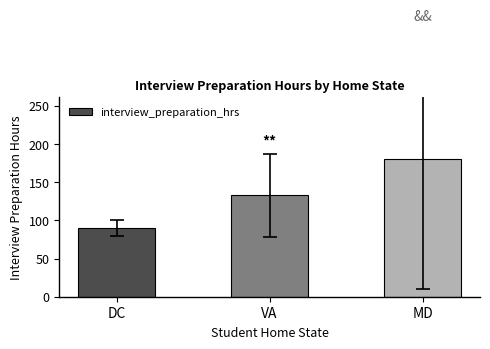

Rank the categories by value from highest to lowest.

MD, VA, DC